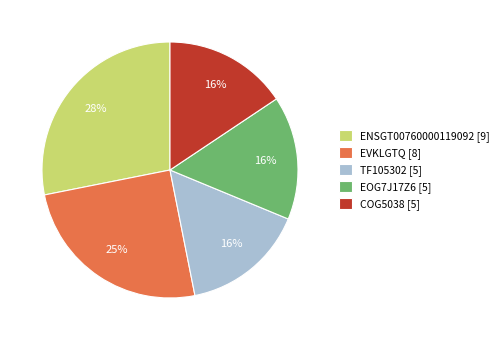

Approximately how many times larger is the value at COG5038 [5] compared to EOG7J17Z6 [5]?

1.0